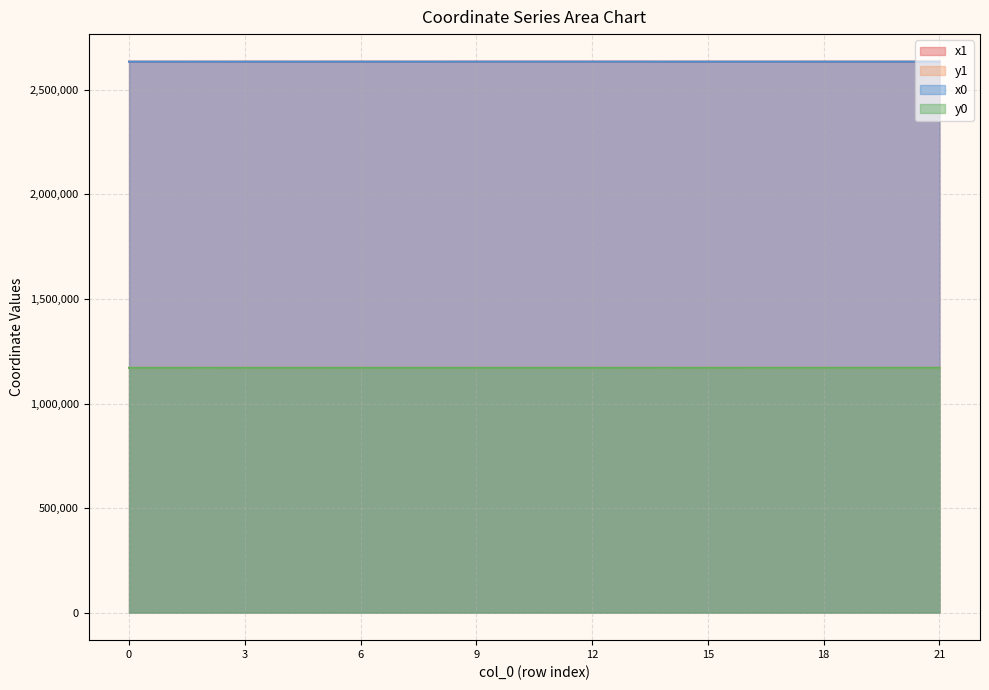

What is the approximate value of x1 at 21?

2634925.6